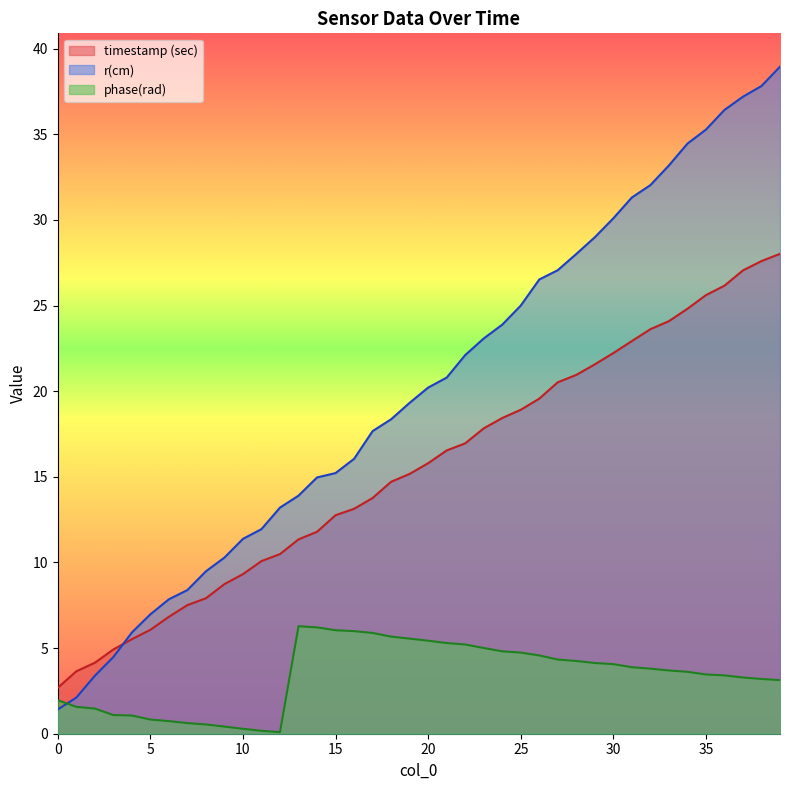

Reading right to left, extract all data points from this chart.

timestamp (sec): 28.0	27.6	27.1	26.2	25.6	24.8	24.1	23.6	22.9	22.2	21.6	21.0	20.5	19.6	18.9	18.4	17.8	17.0	16.5	15.8	15.2	14.7	13.8	13.1	12.8	11.8	11.3	10.5	10.1	9.3	8.7	7.9	7.5	6.8	6.1	5.5	4.9	4.1	3.6	2.7
r(cm): 38.9	37.8	37.2	36.4	35.3	34.5	33.2	32.0	31.3	30.1	29.0	28.0	27.1	26.5	25.0	23.9	23.1	22.1	20.8	20.2	19.3	18.4	17.7	16.1	15.2	15.0	13.9	13.2	11.9	11.4	10.3	9.5	8.4	7.8	7.0	5.9	4.5	3.4	2.1	1.4
phase(rad): 3.1	3.2	3.3	3.4	3.5	3.6	3.7	3.8	3.9	4.1	4.1	4.2	4.3	4.6	4.7	4.8	5.0	5.2	5.3	5.4	5.6	5.7	5.9	6.0	6.0	6.2	6.3	0.1	0.2	0.3	0.4	0.5	0.6	0.7	0.8	1.1	1.1	1.5	1.6	2.0